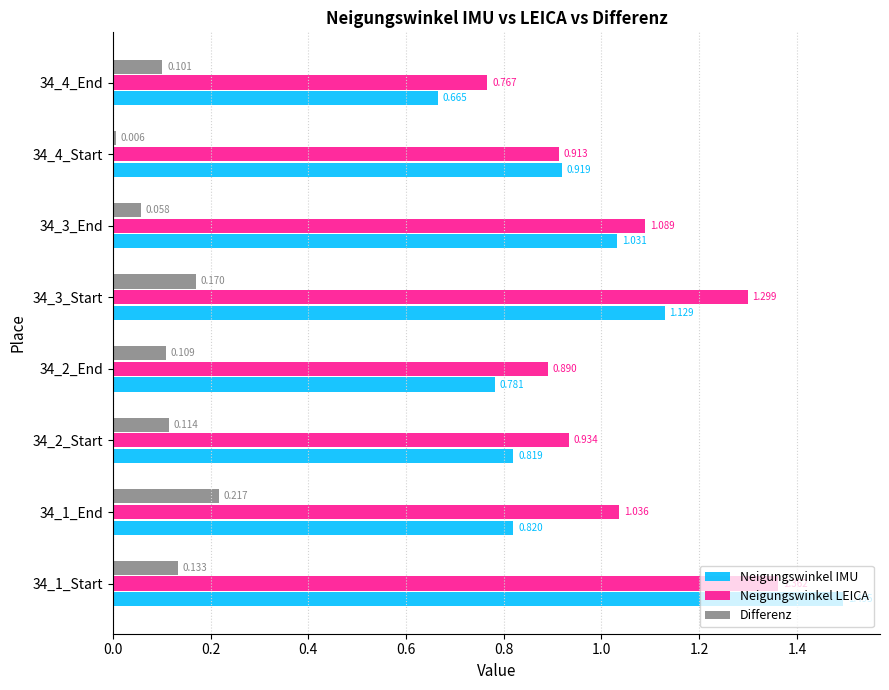

Which series changed the most between 34_1_Start and 34_3_End?

Neigungswinkel IMU